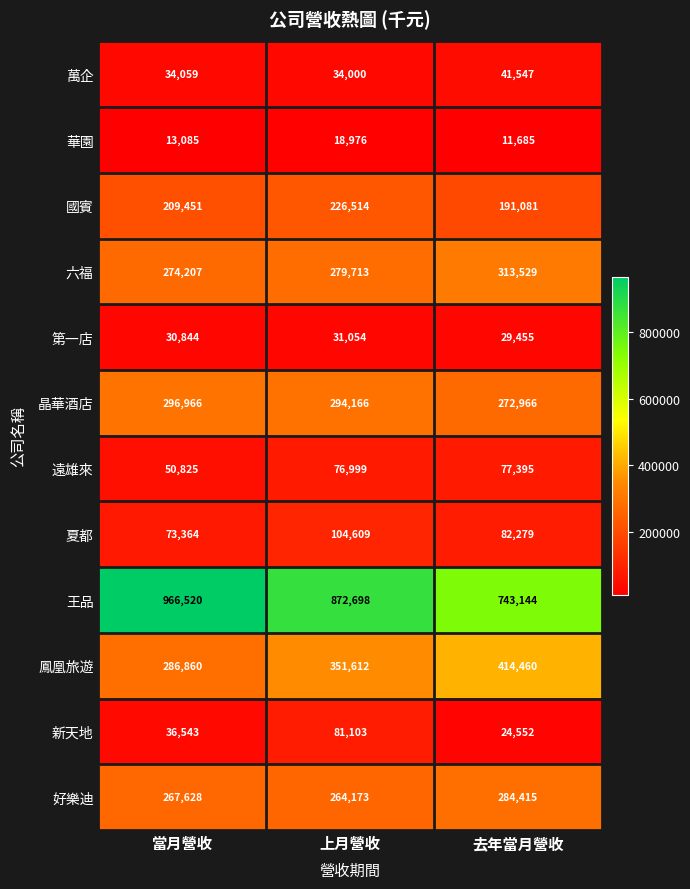

Which label corresponds to the smallest value in the chart?

去年當月營收